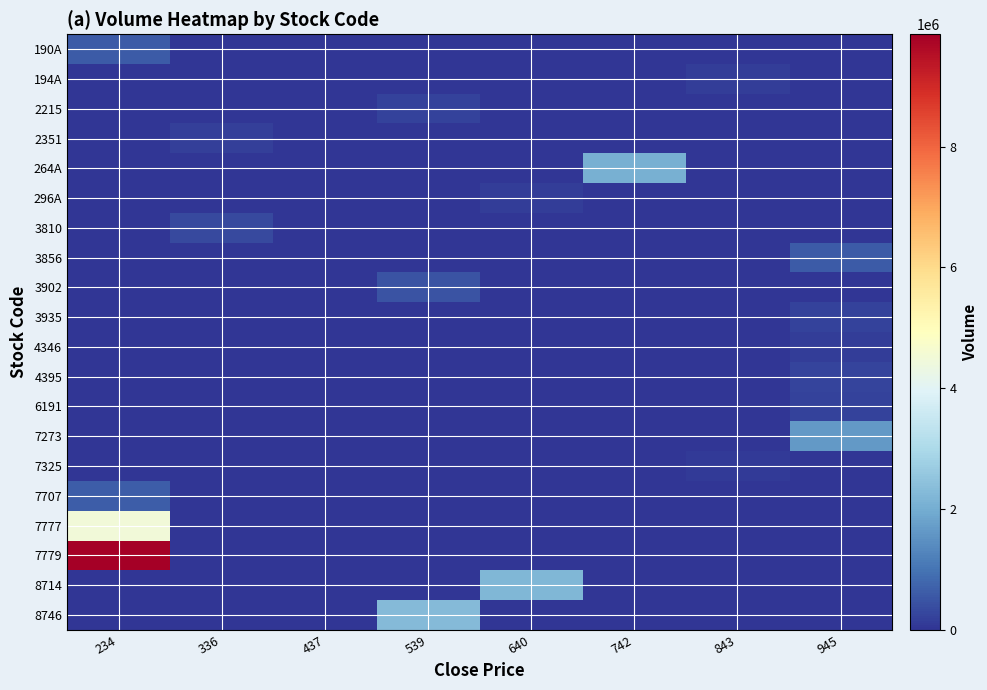

Which category has the highest value across all series?

234